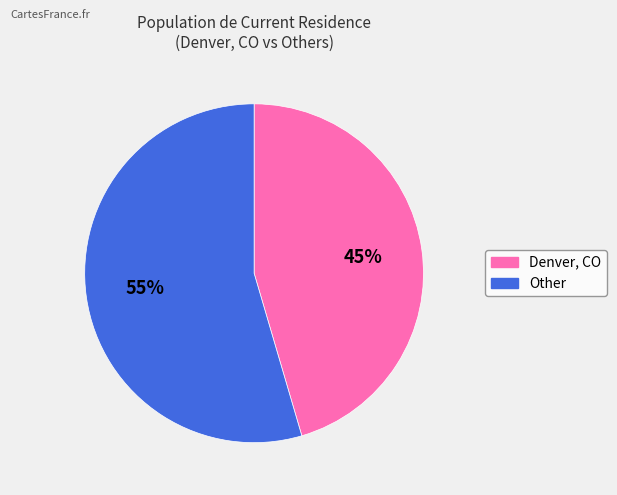

Is there a majority slice in this chart?

Yes